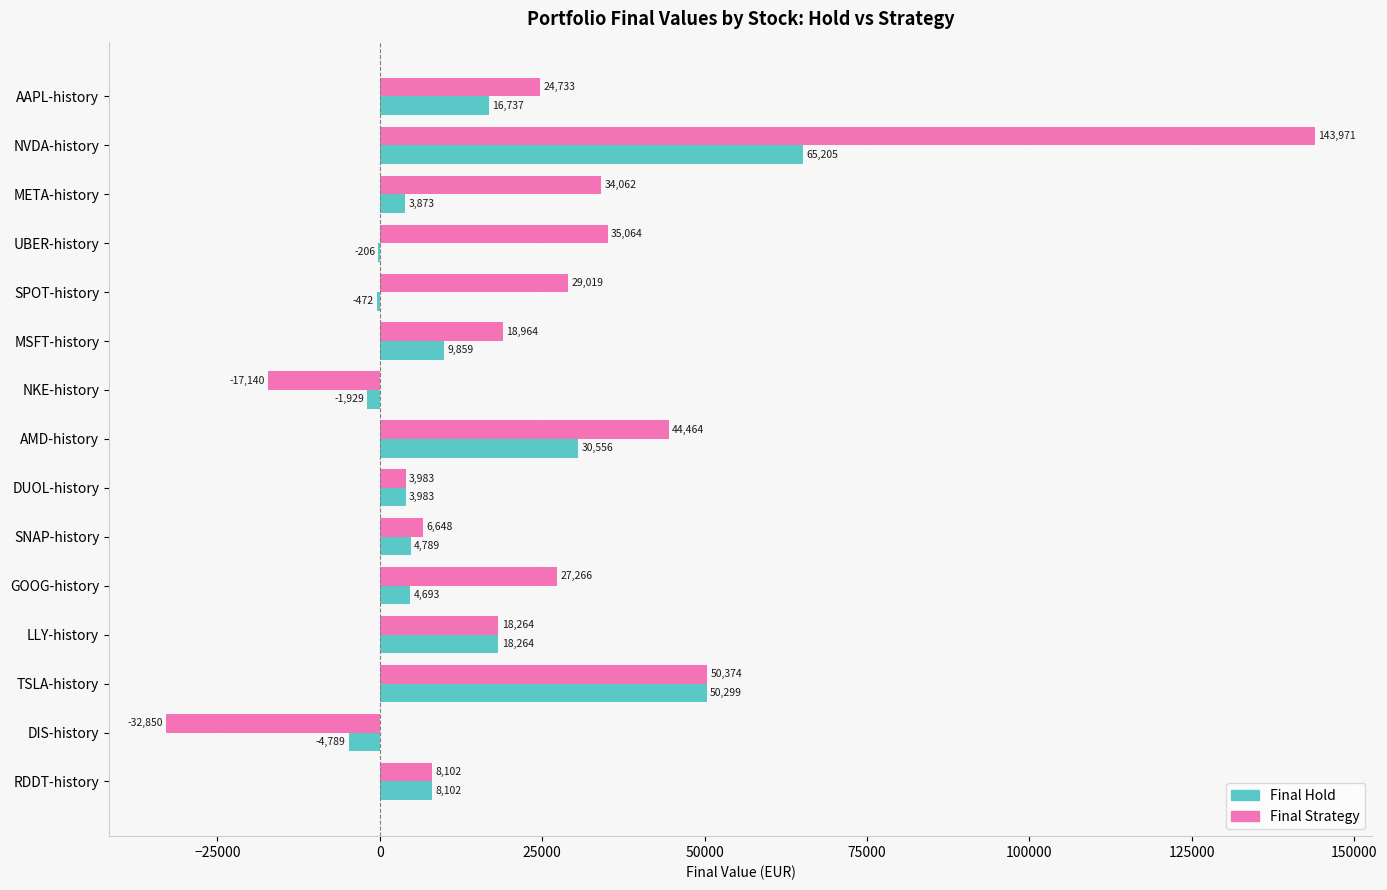

The Final Strategy series shows 24732.5 at AAPL-history. True or false?

True